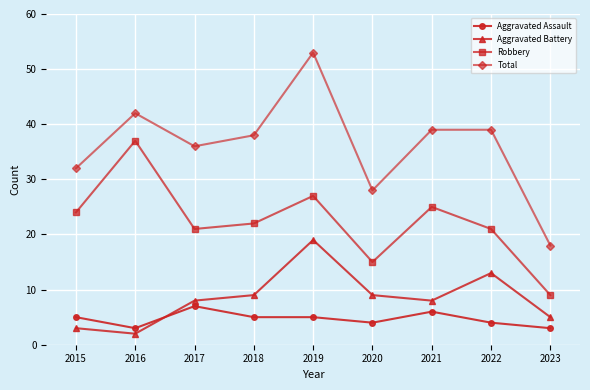

True or false: Aggravated Battery has more than 0 points higher than both neighbors.

True